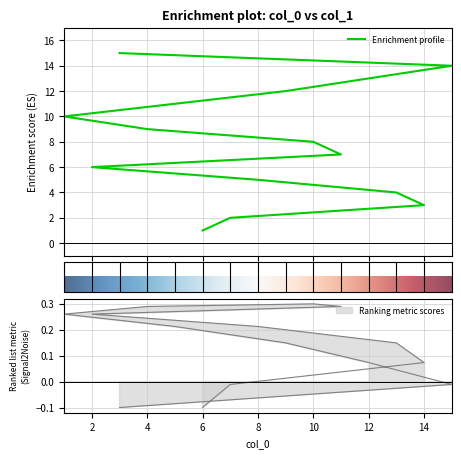

How many lines are shown in the chart?

1